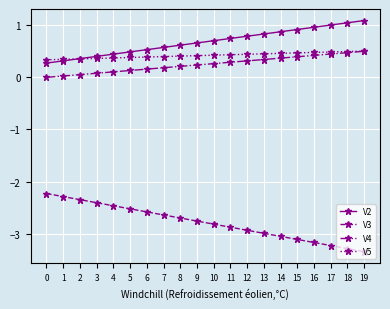

What is the difference between the highest and lowest values at 11?

3.6